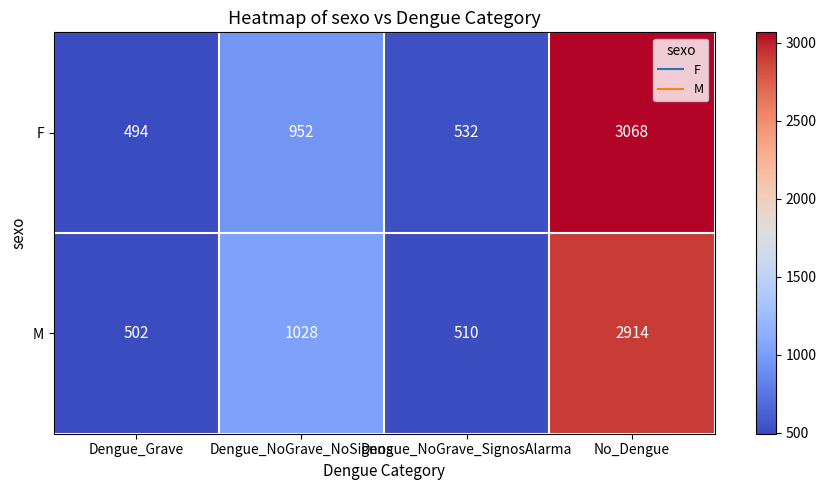

Rank the series by their average value, from lowest to highest.

M, F